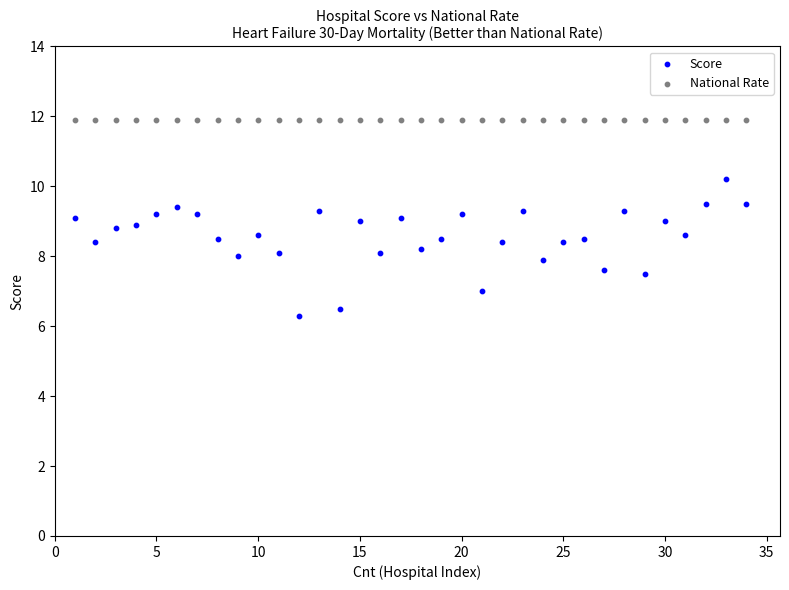

What are all the series names shown in the legend?

Score, National Rate